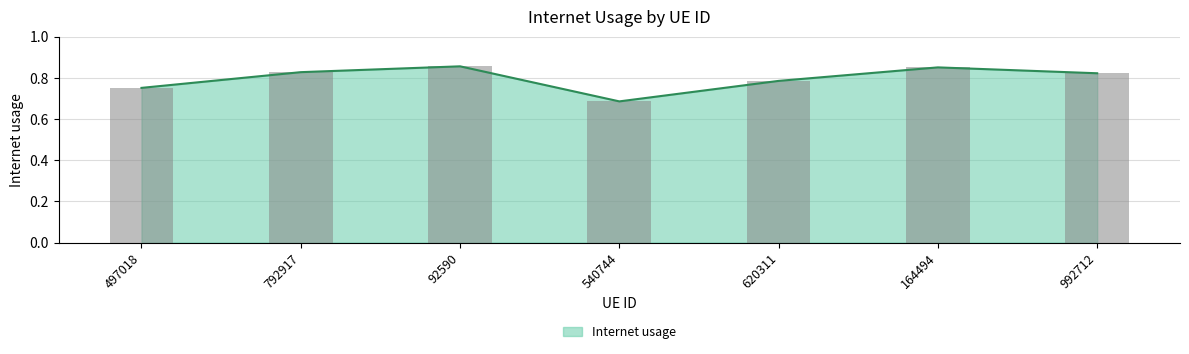

Reading left to right, what are all the values shown in this chart?

497018=0.8	792917=0.8	92590=0.9	540744=0.7	620311=0.8	164494=0.9	992712=0.8